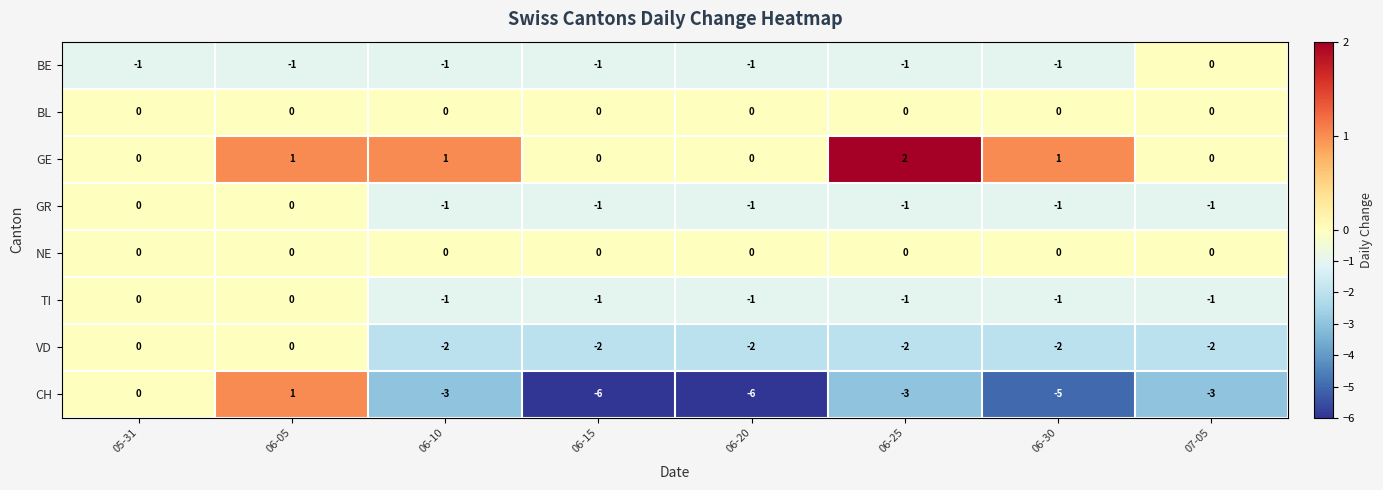

Which series changed the most between 06-15 and 06-25?

CH